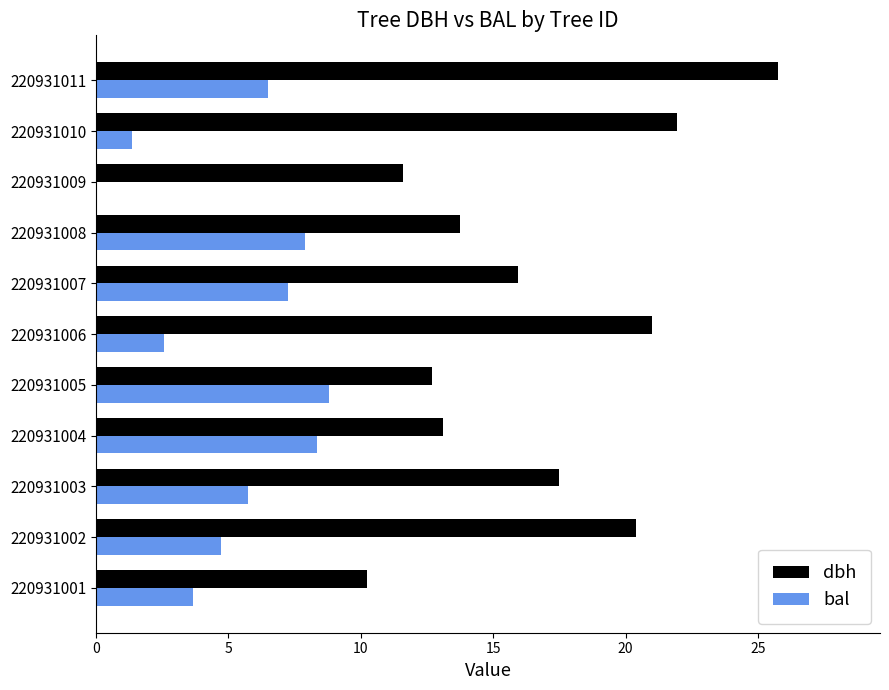

Count the number of categories in the chart.

11